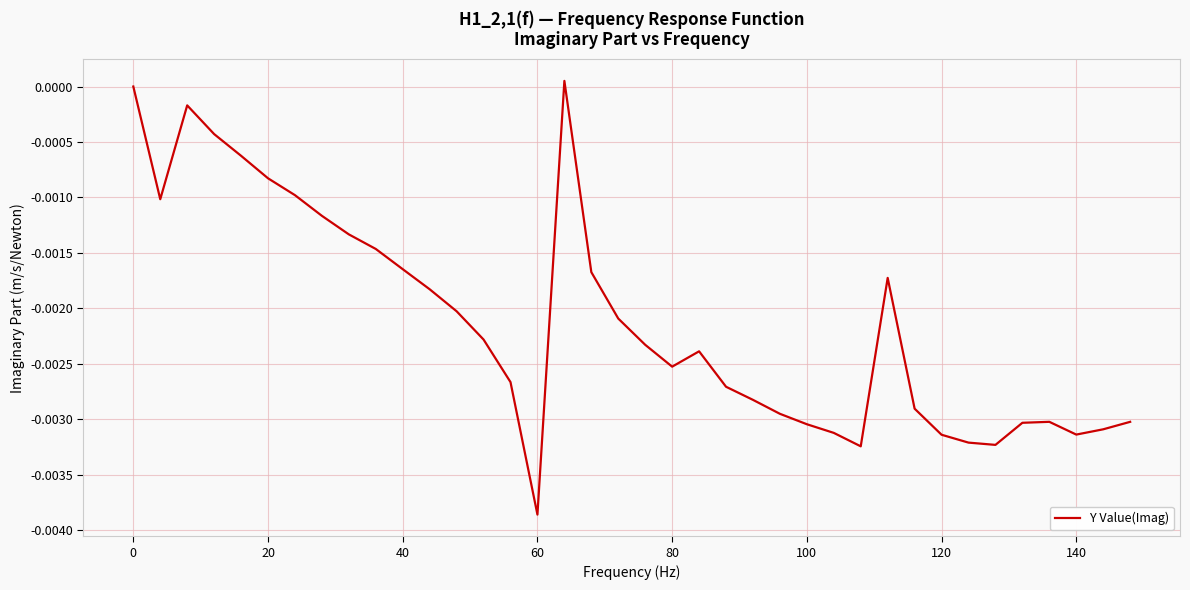

Which category has the lowest value across all series?

60